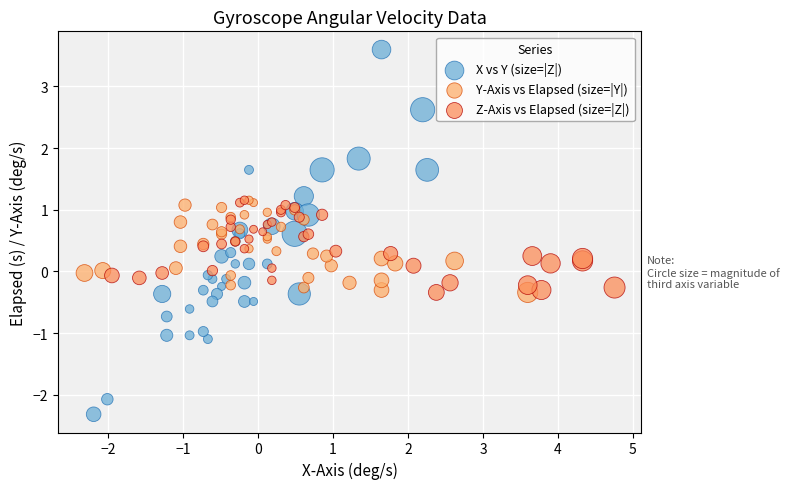

Which series reaches the maximum Y coordinate?

X vs Y (size=|Z|)